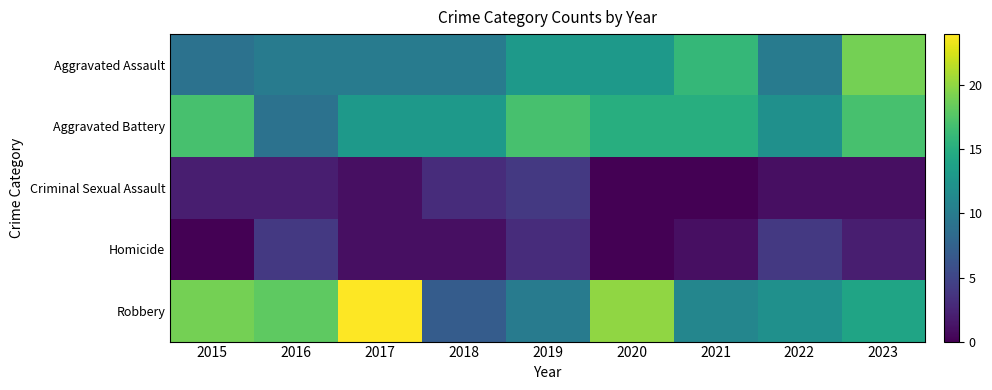

Reading left to right, transcribe all the data shown in this chart.

Aggravated Assault: 2015=9	2016=10	2017=10	2018=10	2019=13	2020=13	2021=16	2022=10	2023=19
Aggravated Battery: 2015=17	2016=9	2017=13	2018=13	2019=17	2020=15	2021=15	2022=12	2023=17
Criminal Sexual Assault: 2015=2	2016=2	2017=1	2018=3	2019=4	2020=0	2021=0	2022=1	2023=1
Homicide: 2015=0	2016=4	2017=1	2018=1	2019=3	2020=0	2021=1	2022=4	2023=2
Robbery: 2015=19	2016=18	2017=24	2018=7	2019=10	2020=20	2021=11	2022=12	2023=14